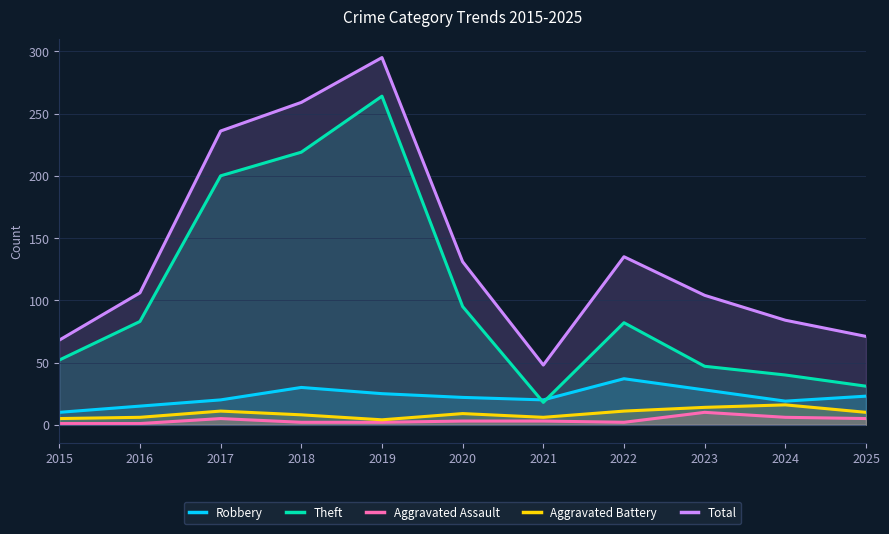

Which category has the highest value in the Robbery series?

2022